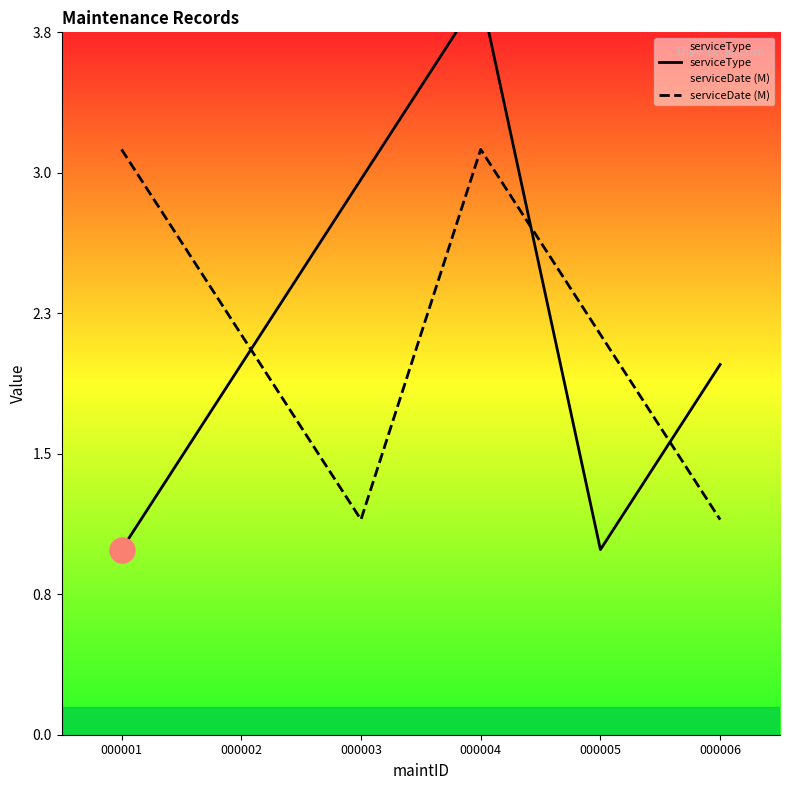

How many times do serviceType and serviceDate (M) cross each other?

3